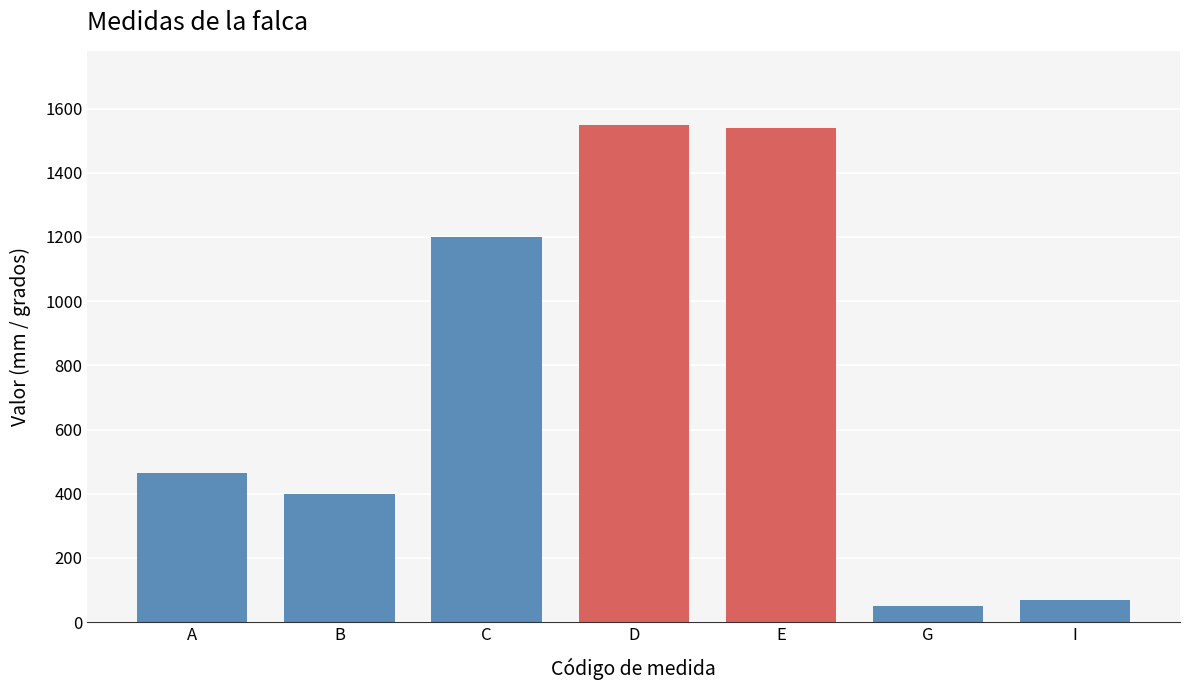

How many series are shown in this chart?

1